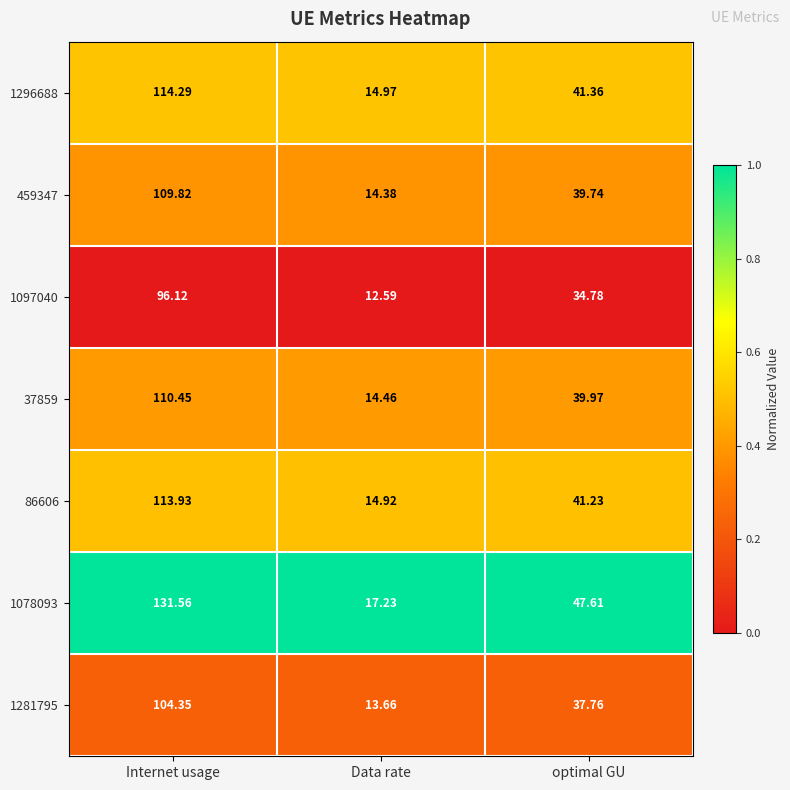

Rank the series by their maximum value, from lowest to highest.

1097040, 1281795, 459347, 37859, 86606, 1296688, 1078093